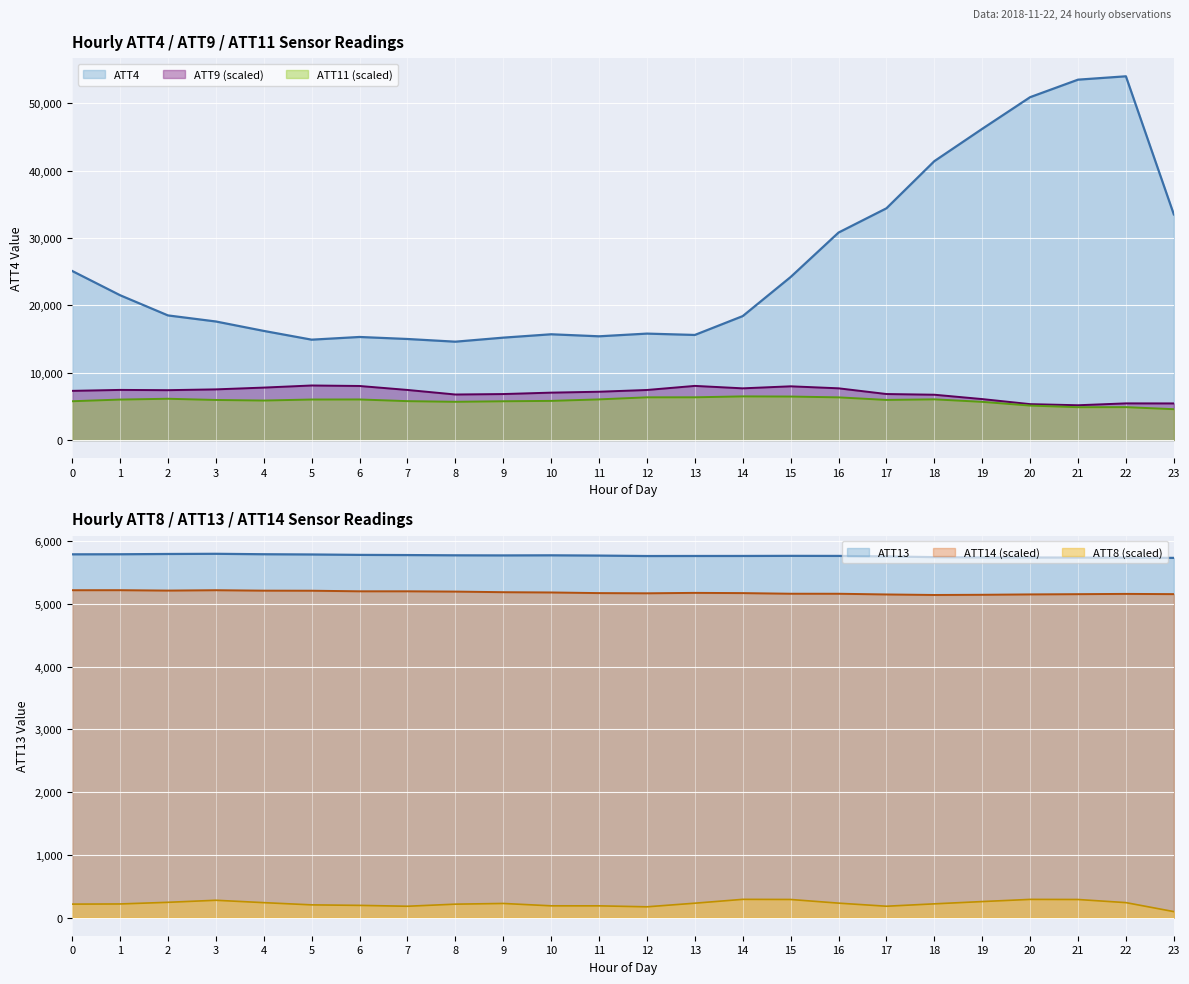

At which category does the chart reach its minimum across all series?

23